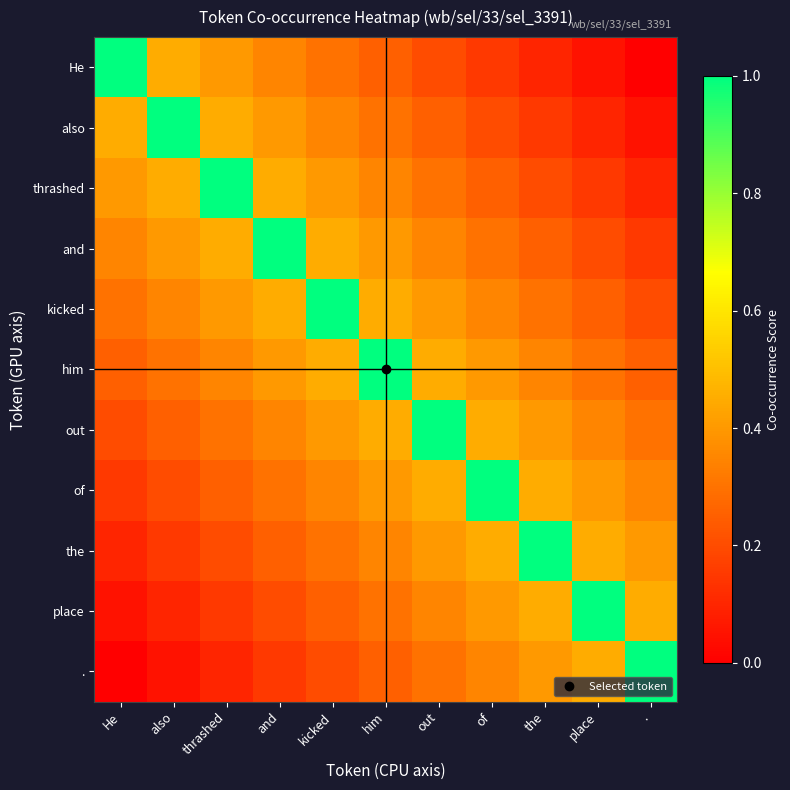

Reading left to right, extract all data points from this chart.

He: He=1.0	also=0.5	thrashed=0.4	and=0.3	kicked=0.3	him=0.2	out=0.2	of=0.2	the=0.1	place=0.0	.=0.0
also: He=0.5	also=1.0	thrashed=0.5	and=0.4	kicked=0.3	him=0.3	out=0.2	of=0.2	the=0.2	place=0.1	.=0.0
thrashed: He=0.4	also=0.5	thrashed=1.0	and=0.5	kicked=0.4	him=0.3	out=0.3	of=0.2	the=0.2	place=0.2	.=0.1
and: He=0.3	also=0.4	thrashed=0.5	and=1.0	kicked=0.5	him=0.4	out=0.3	of=0.3	the=0.2	place=0.2	.=0.2
kicked: He=0.3	also=0.3	thrashed=0.4	and=0.5	kicked=1.0	him=0.5	out=0.4	of=0.3	the=0.3	place=0.2	.=0.2
him: He=0.2	also=0.3	thrashed=0.3	and=0.4	kicked=0.5	him=1.0	out=0.5	of=0.4	the=0.3	place=0.3	.=0.2
out: He=0.2	also=0.2	thrashed=0.3	and=0.3	kicked=0.4	him=0.5	out=1.0	of=0.5	the=0.4	place=0.3	.=0.3
of: He=0.2	also=0.2	thrashed=0.2	and=0.3	kicked=0.3	him=0.4	out=0.5	of=1.0	the=0.5	place=0.4	.=0.3
the: He=0.1	also=0.2	thrashed=0.2	and=0.2	kicked=0.3	him=0.3	out=0.4	of=0.5	the=1.0	place=0.5	.=0.4
place: He=0.0	also=0.1	thrashed=0.2	and=0.2	kicked=0.2	him=0.3	out=0.3	of=0.4	the=0.5	place=1.0	.=0.5
.: He=0.0	also=0.0	thrashed=0.1	and=0.2	kicked=0.2	him=0.2	out=0.3	of=0.3	the=0.4	place=0.5	.=1.0